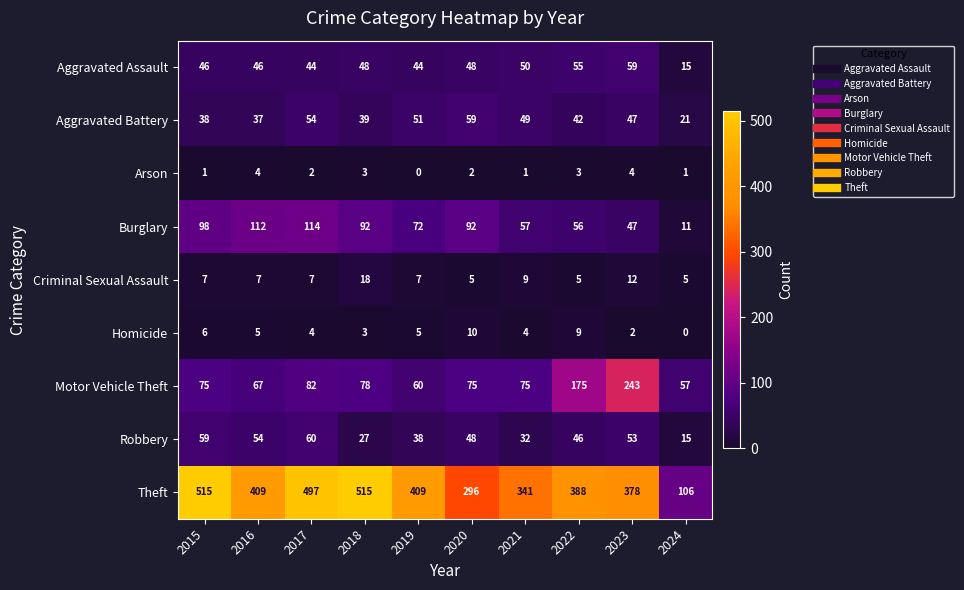

What is the total value across all series at 2023?

845